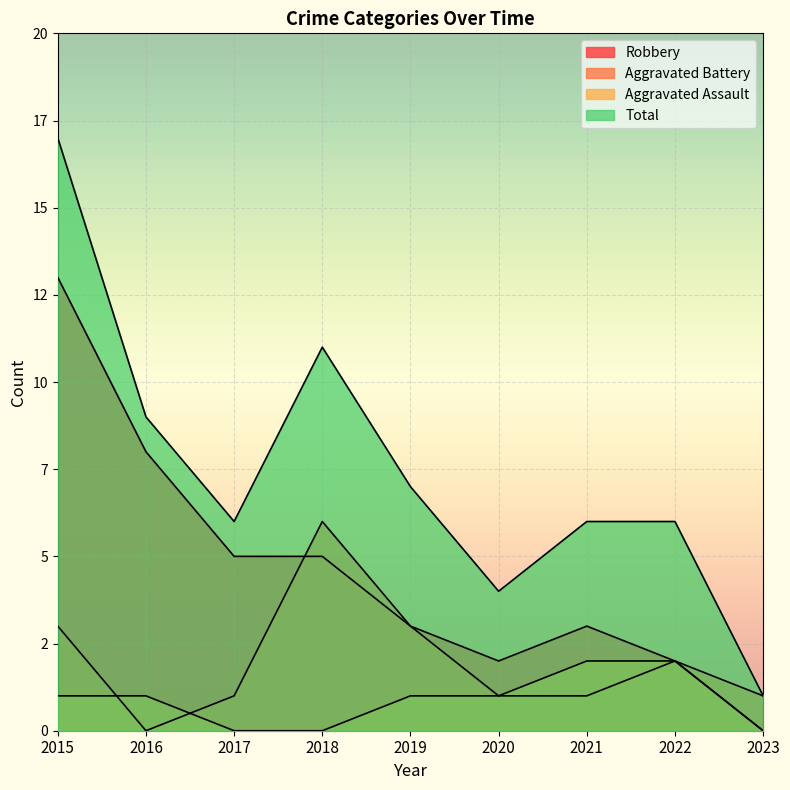

The Total series shows 30 at 2015. True or false?

False